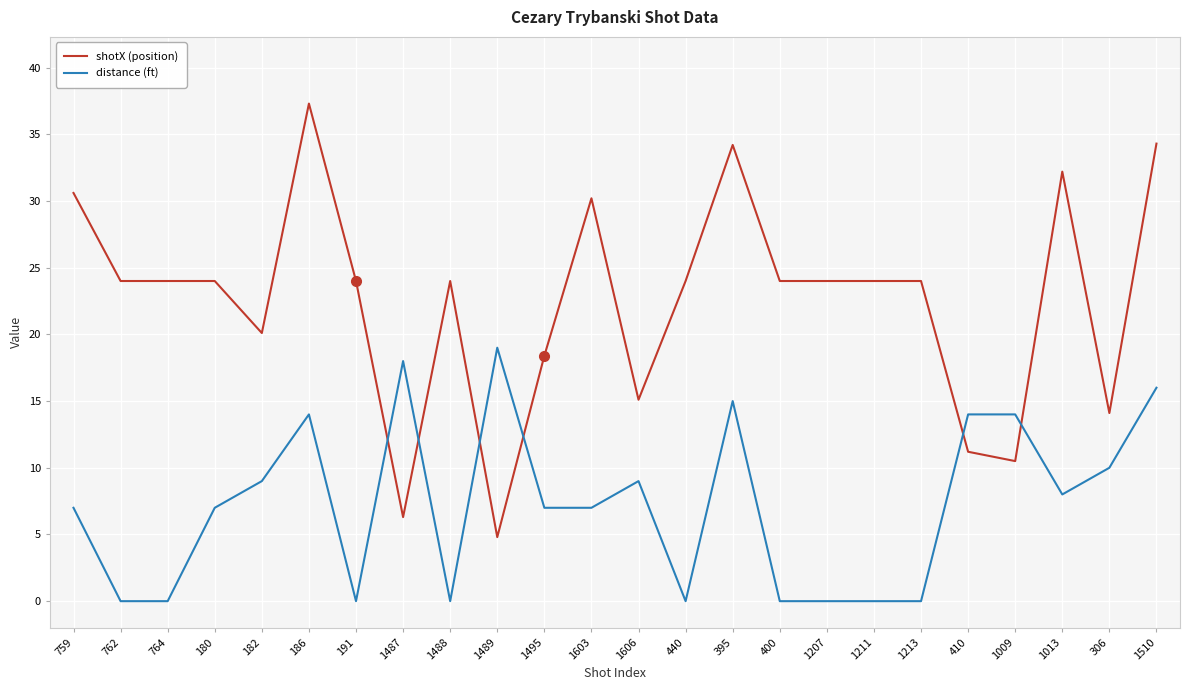

True or false: distance (ft) and shotX (position) cross at least once.

True